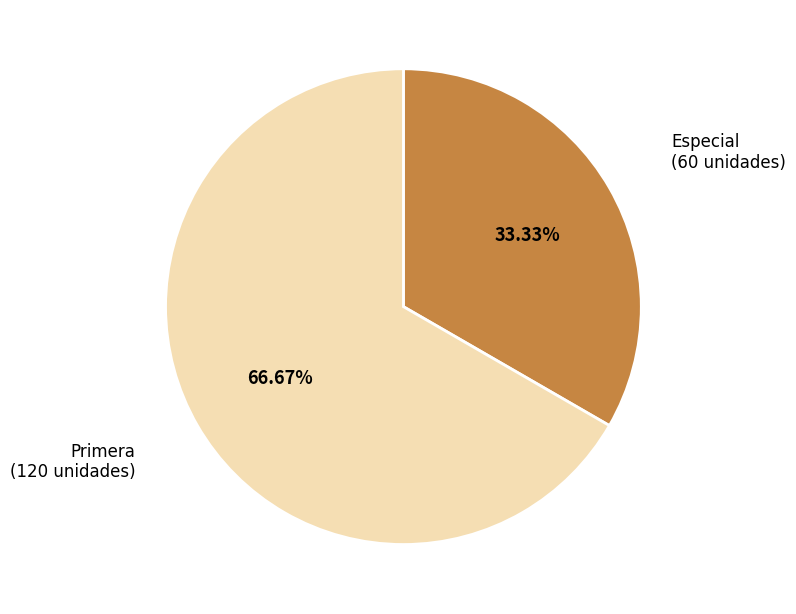

To the nearest percent, what is the difference between the largest and smallest slice percentages?

33%